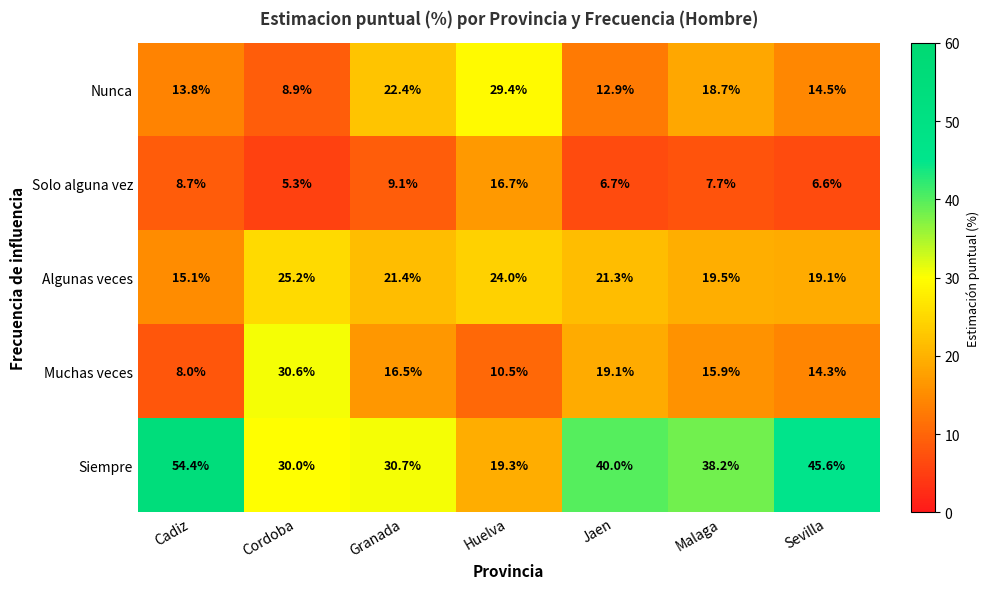

How many values in the Nunca series are below 14?

3